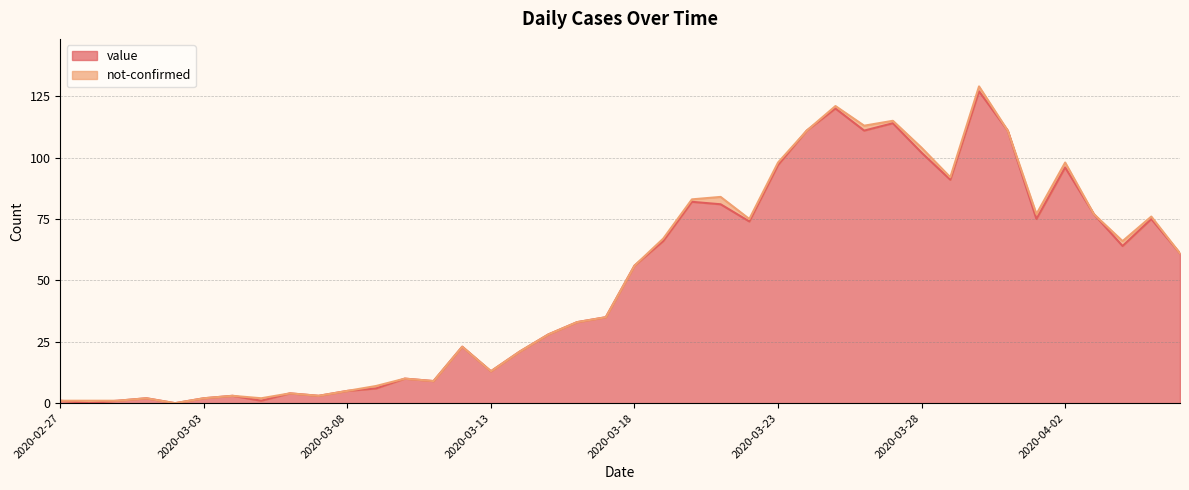

Where does the data first go above 56?

2020-03-19